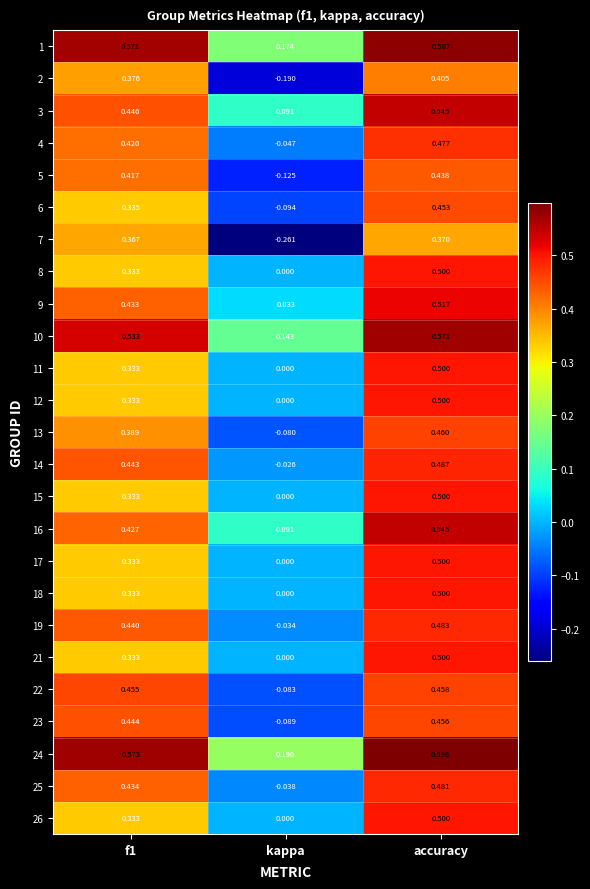

At which label does 23 reach its peak?

accuracy